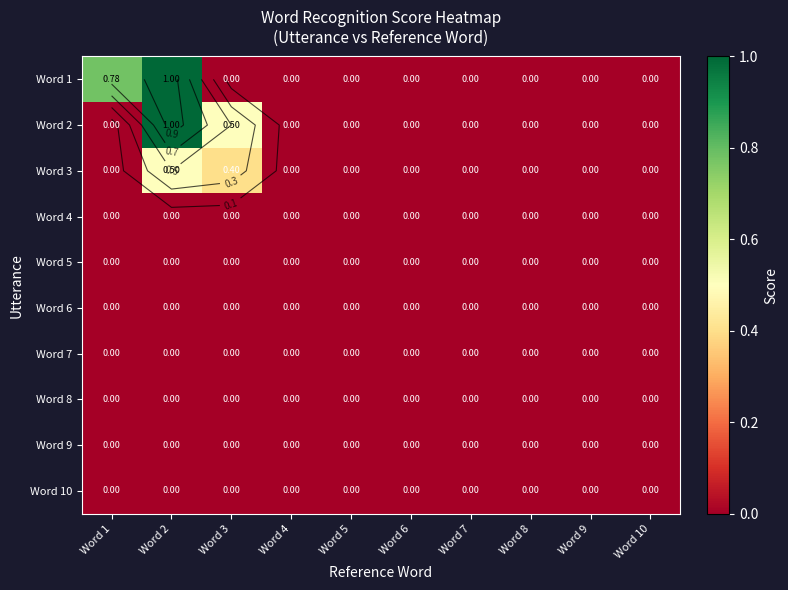

Between Word 1 and Word 4, which series saw the biggest shift?

Word 1